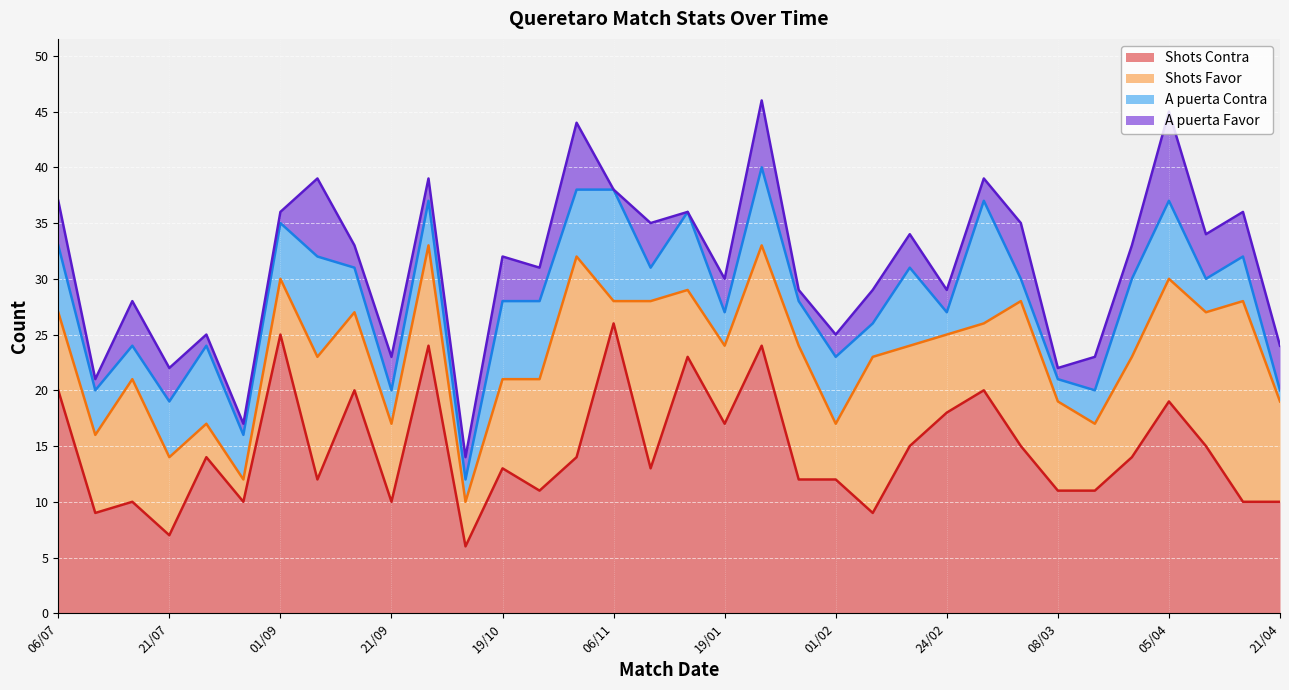

Rank the categories by A puerta Contra value from lowest to highest.

21/04, 05/10, 24/02, 02/03, 08/03, 17/07, 21/09, 09/11, 19/01, 08/02, 15/03, 14/04, 13/07, 24/08, 18/09, 28/09, 30/01, 17/04, 21/07, 01/09, 06/07, 02/11, 01/02, 19/08, 19/10, 27/10, 11/01, 25/01, 16/02, 29/03, 05/04, 14/09, 06/11, 27/02